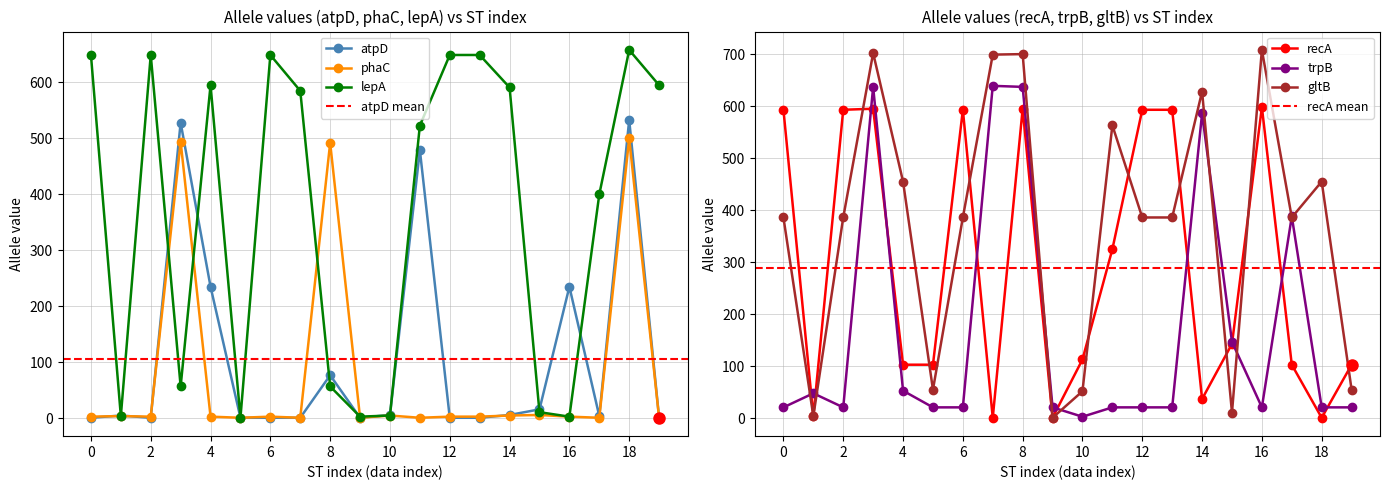

At how many categories does at least one series exceed 9?

20